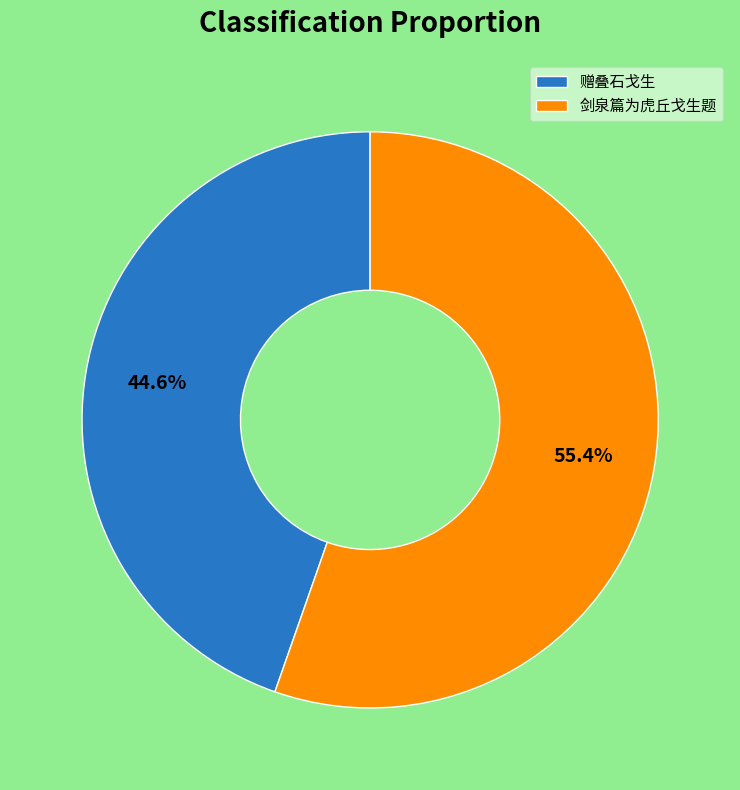

Does any single category account for the majority?

Yes